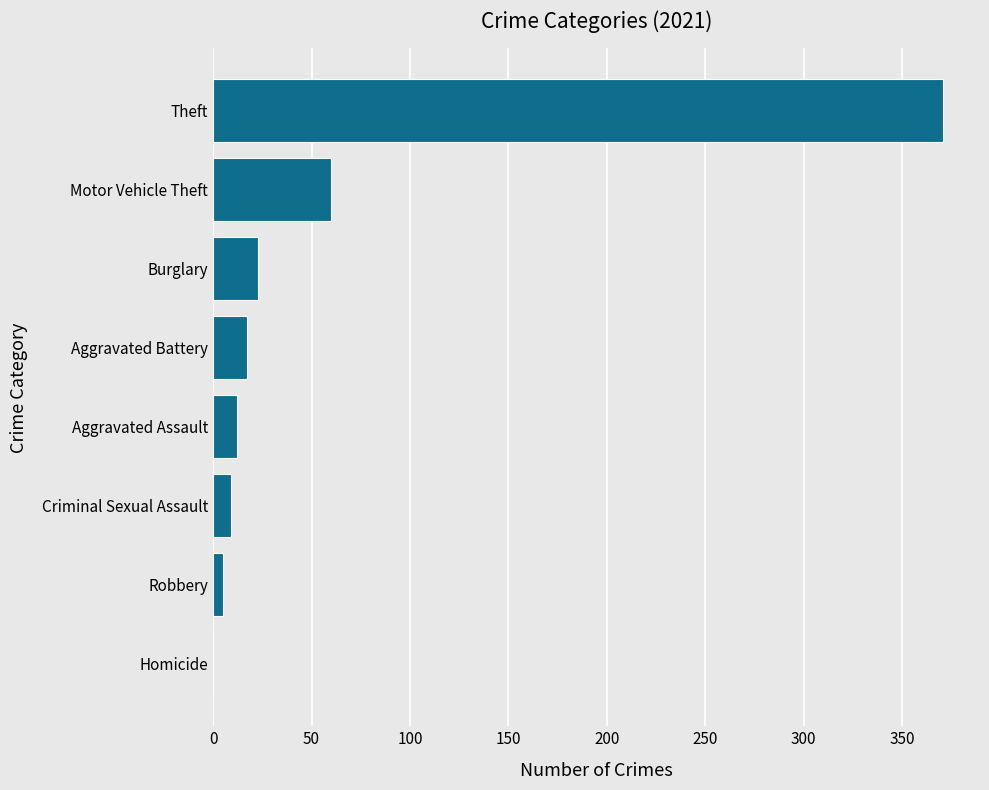

What is the maximum value shown in the chart?

371